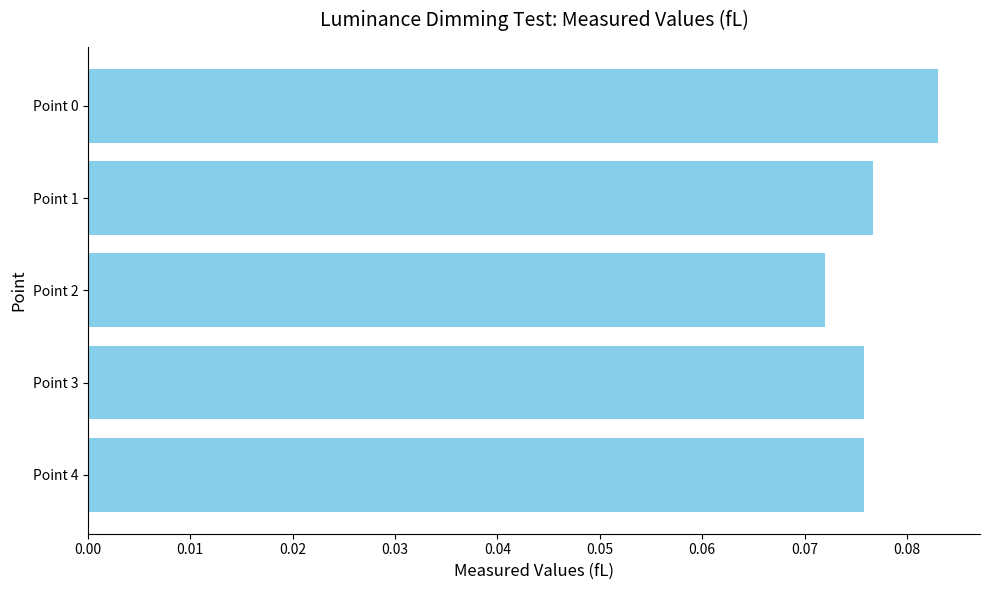

What is the sum of all values?

0.4